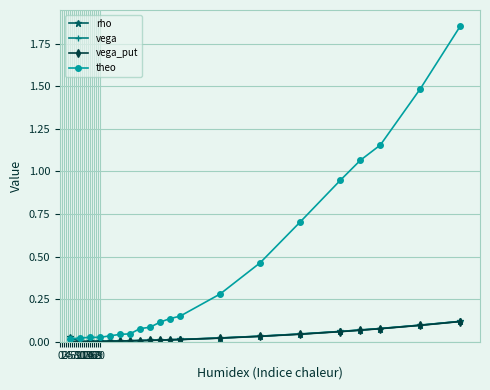

Which series has the largest total across all categories?

theo